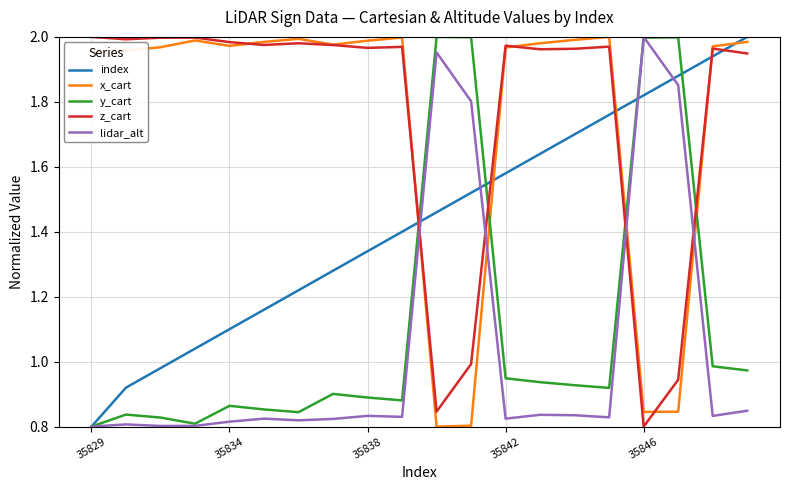

True or false: lidar_alt and z_cart cross at least once.

True